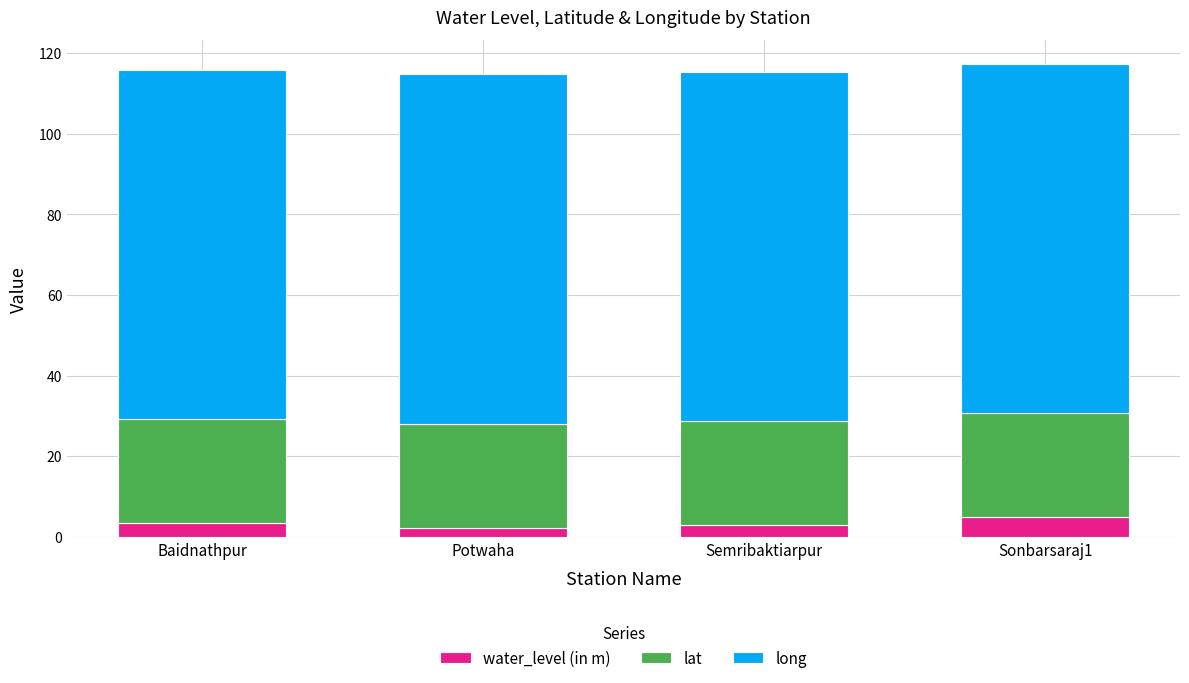

What is the approximate value of water_level (in m) at Baidnathpur?

3.4